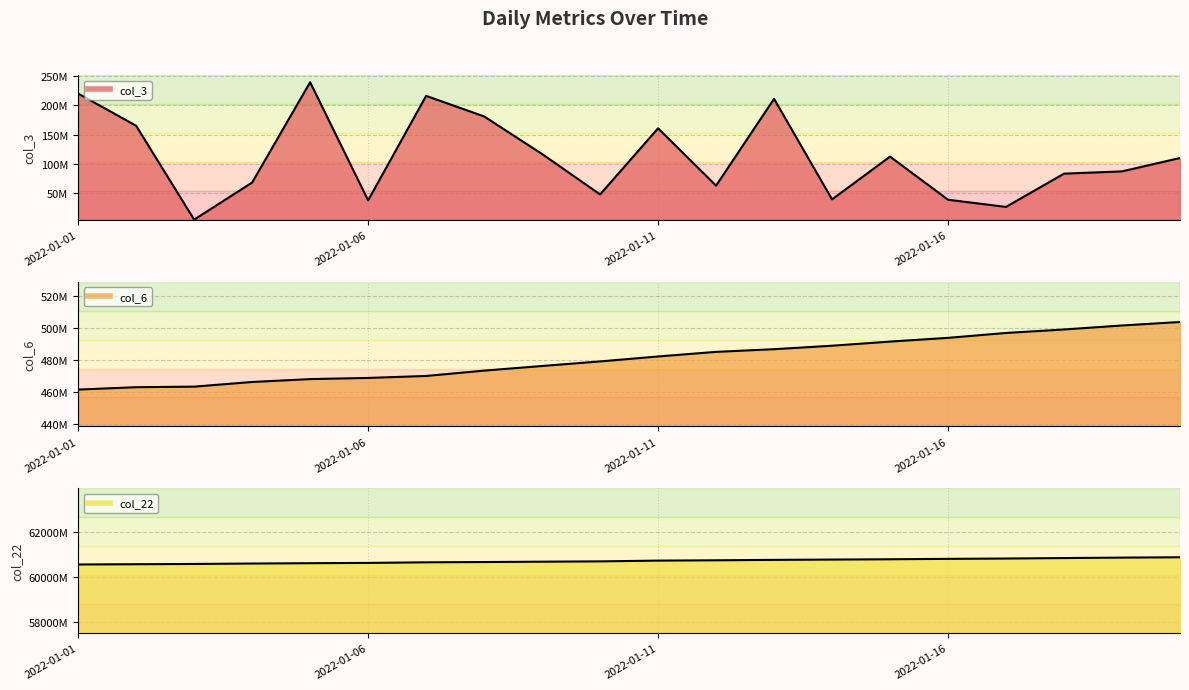

Reading right to left, list all the values displayed in this chart.

col_3: 2022-01-20=110306336	2022-01-19=87554376	2022-01-18=83688744	2022-01-17=27075432	2022-01-16=39319200	2022-01-15=112704336	2022-01-14=39905104	2022-01-13=211055872	2022-01-12=63284232	2022-01-11=160862520	2022-01-10=48320224	2022-01-09=117115424	2022-01-08=181085304	2022-01-07=216057768	2022-01-06=38251440	2022-01-05=239260680	2022-01-04=68615960	2022-01-03=5430832	2022-01-02=165166536	2022-01-01=219964544
col_6: 2022-01-20=503815294	2022-01-19=501631729	2022-01-18=499121471	2022-01-17=496942750	2022-01-16=493882959	2022-01-15=491532846	2022-01-14=488952312	2022-01-13=486773745	2022-01-12=485095525	2022-01-11=482209060	2022-01-10=479110102	2022-01-09=476234358	2022-01-08=473341491	2022-01-07=469993825	2022-01-06=468757351	2022-01-05=468029267	2022-01-04=466219196	2022-01-03=463296423	2022-01-02=462952588	2022-01-01=461459891
col_22: 2022-01-20=60868121424	2022-01-19=60853001344	2022-01-18=60833615224	2022-01-17=60812194296	2022-01-16=60798091568	2022-01-15=60780036824	2022-01-14=60766277200	2022-01-13=60753357840	2022-01-12=60734842848	2022-01-11=60720532376	2022-01-10=60686527160	2022-01-09=60672898064	2022-01-08=60657512304	2022-01-07=60645444152	2022-01-06=60618303112	2022-01-05=60606670400	2022-01-04=60591419152	2022-01-03=60572576928	2022-01-02=60561046832	2022-01-01=60549364872